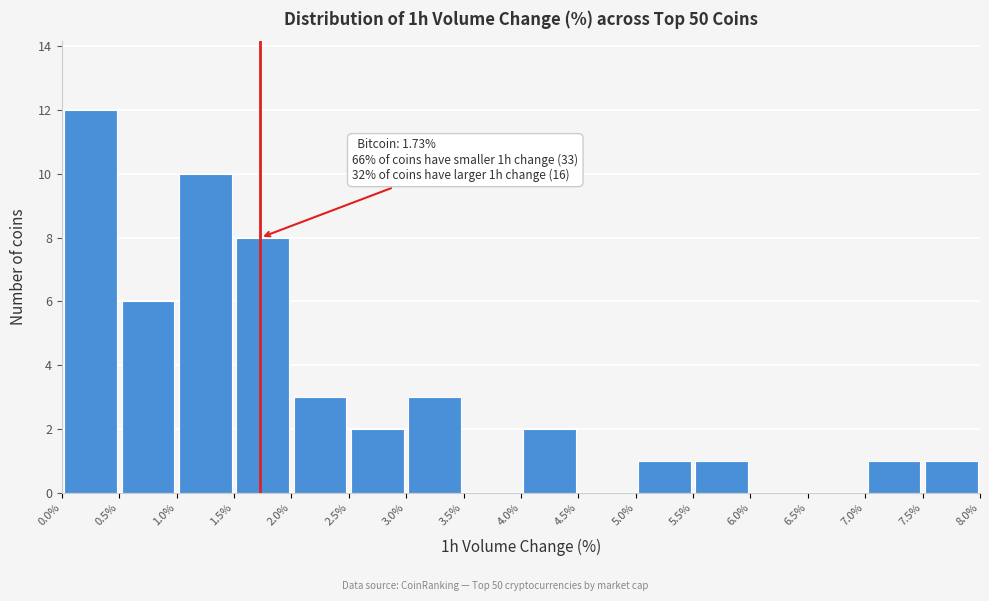

Which range on the x-axis has the tallest bar?

0.0% to 0.5%